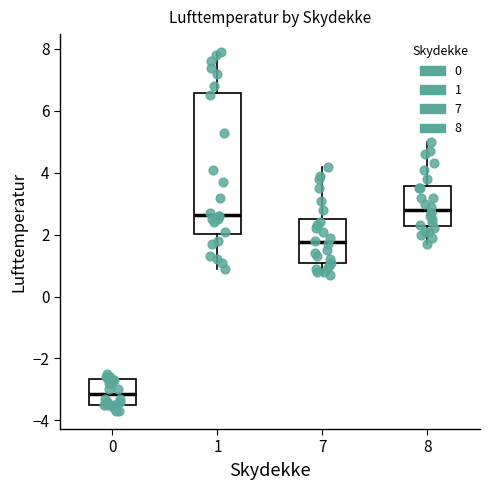

Where is the upper edge of the box at x = 0 on the y-axis? The values are not printed on the chart, so give them approximately, as read against the axis.

-2.6